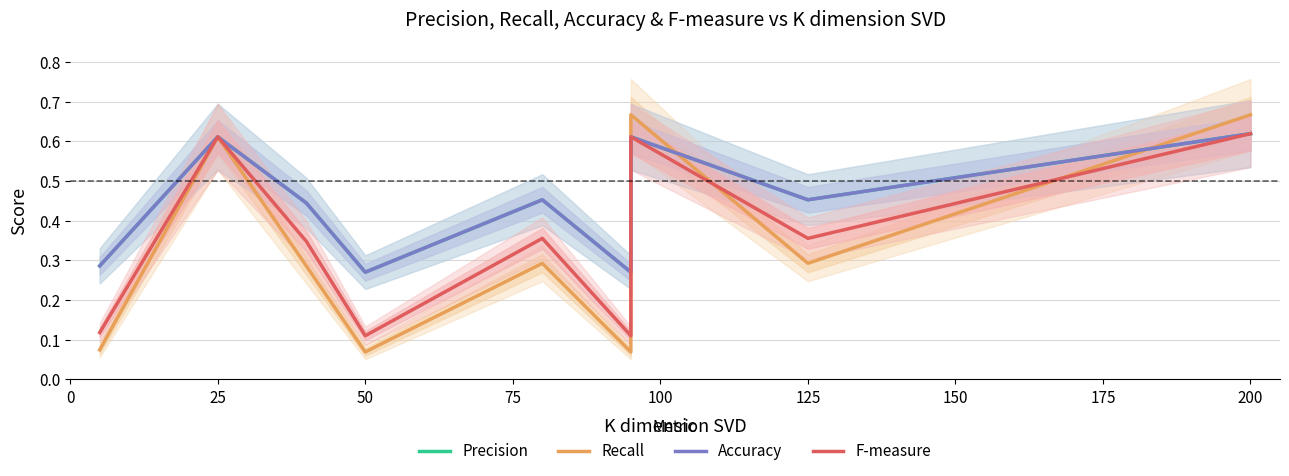

At how many categories does at least one series exceed 0?

9